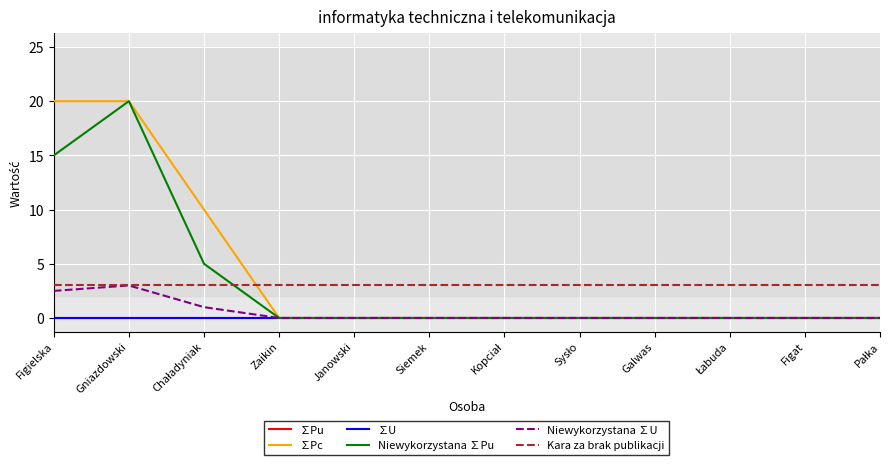

What is the spread (max minus min) of values at Figielska?

20.0